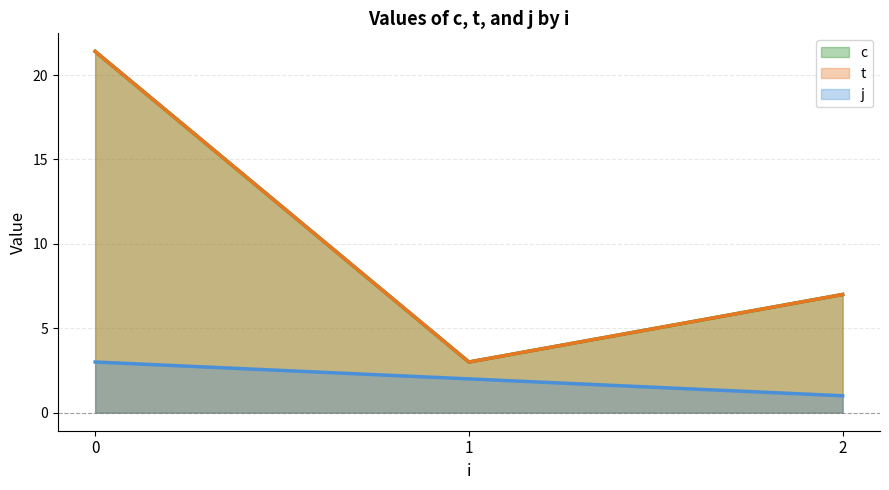

What are all the series names shown in the legend?

c, t, j